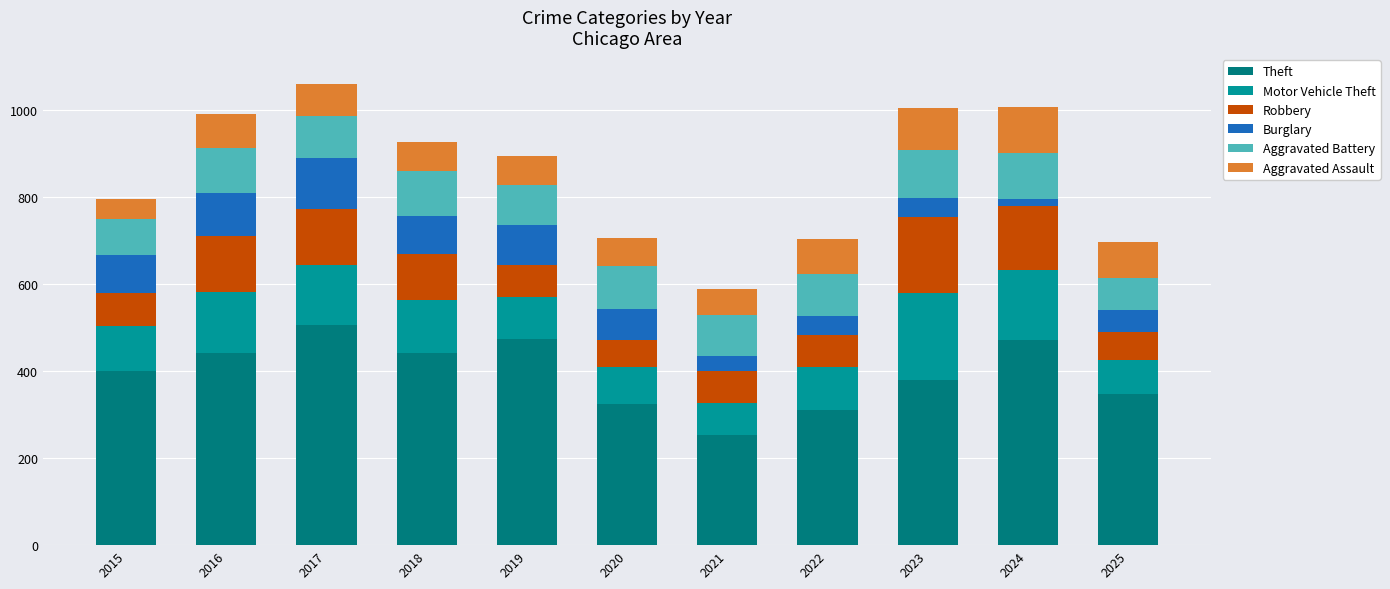

Is it true that Aggravated Assault equals 55 at 2016?

False